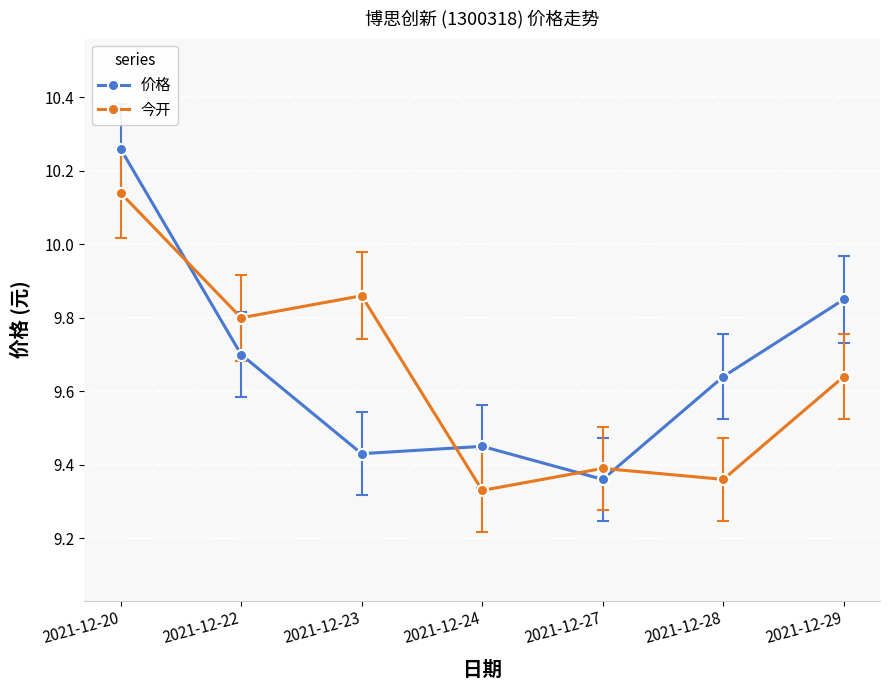

How many data points does each series have?

7